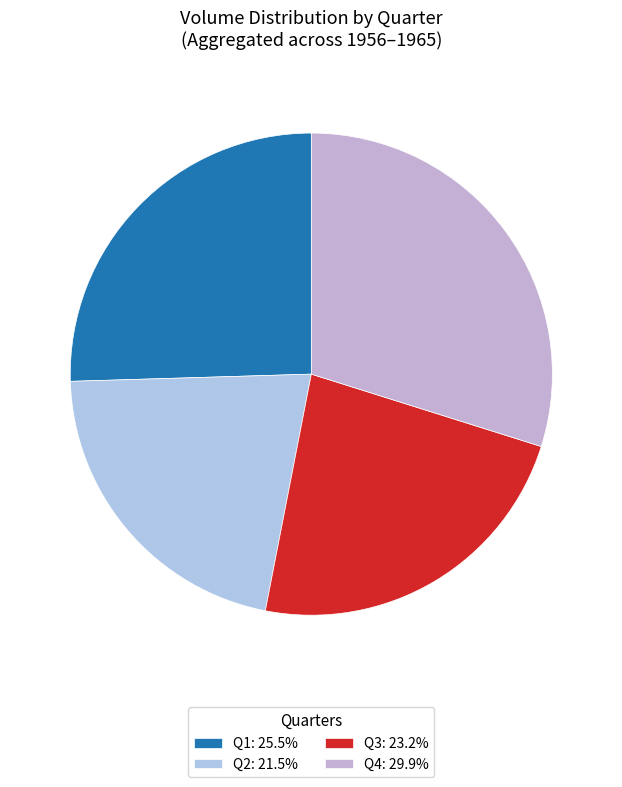

To the nearest percent, what portion does Q2 represent?

21%